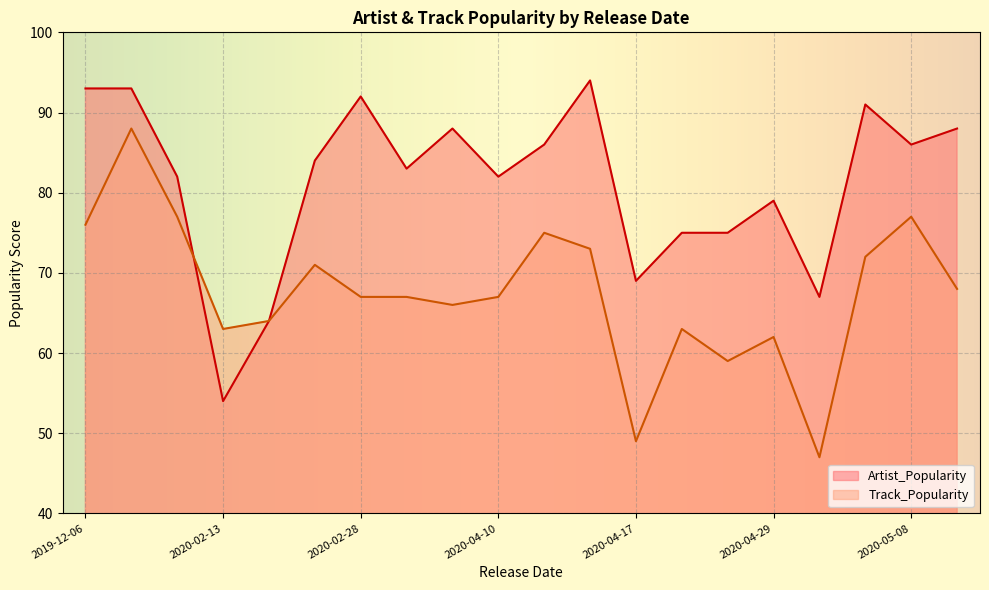

What is the maximum value for Artist_Popularity?

94